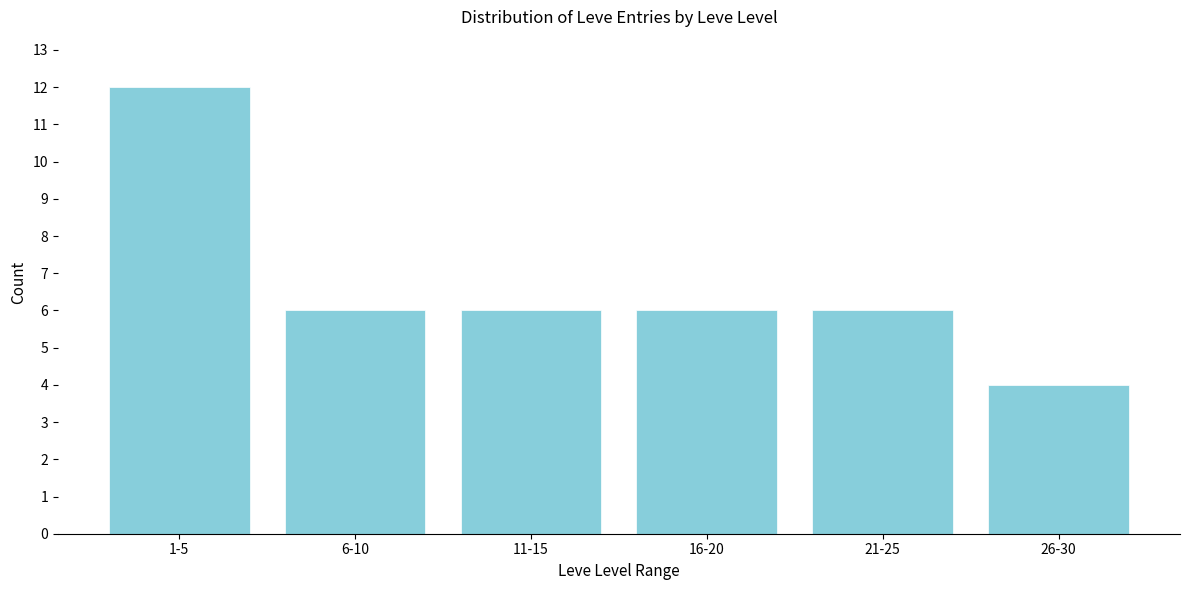

Reading left to right, transcribe all the data shown in this chart.

12	6	6	6	6	4